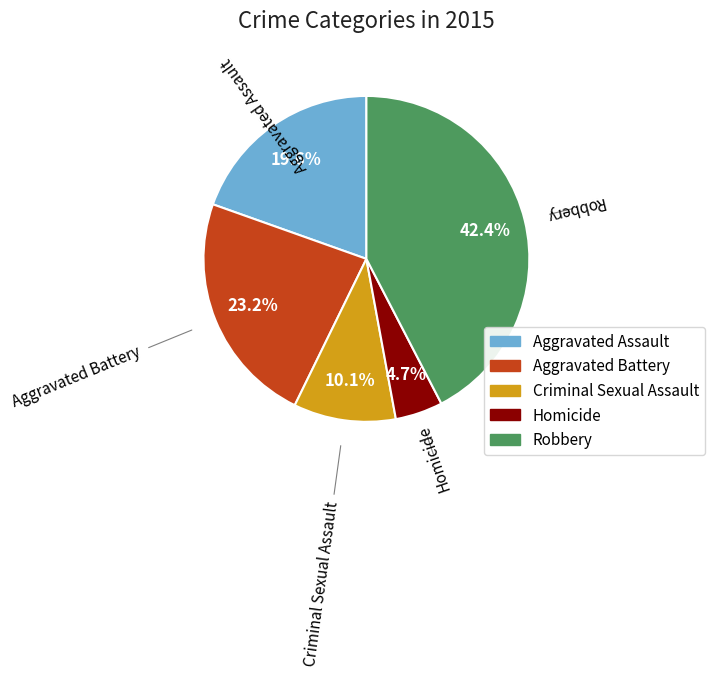

How many segments does this pie chart have?

5